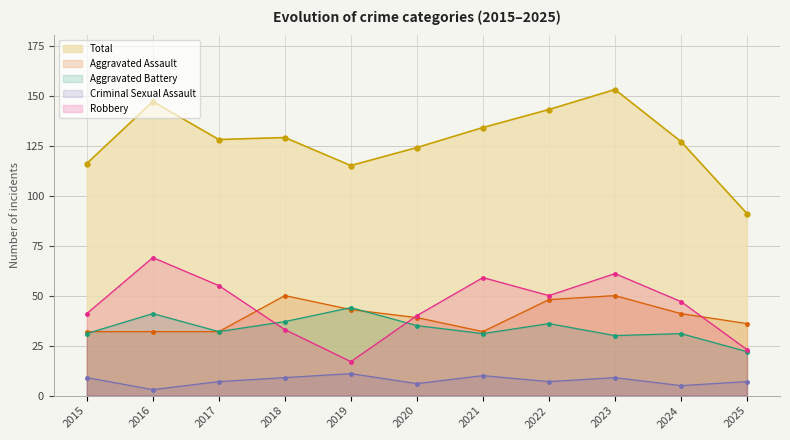

Count the number of data series in this chart.

5